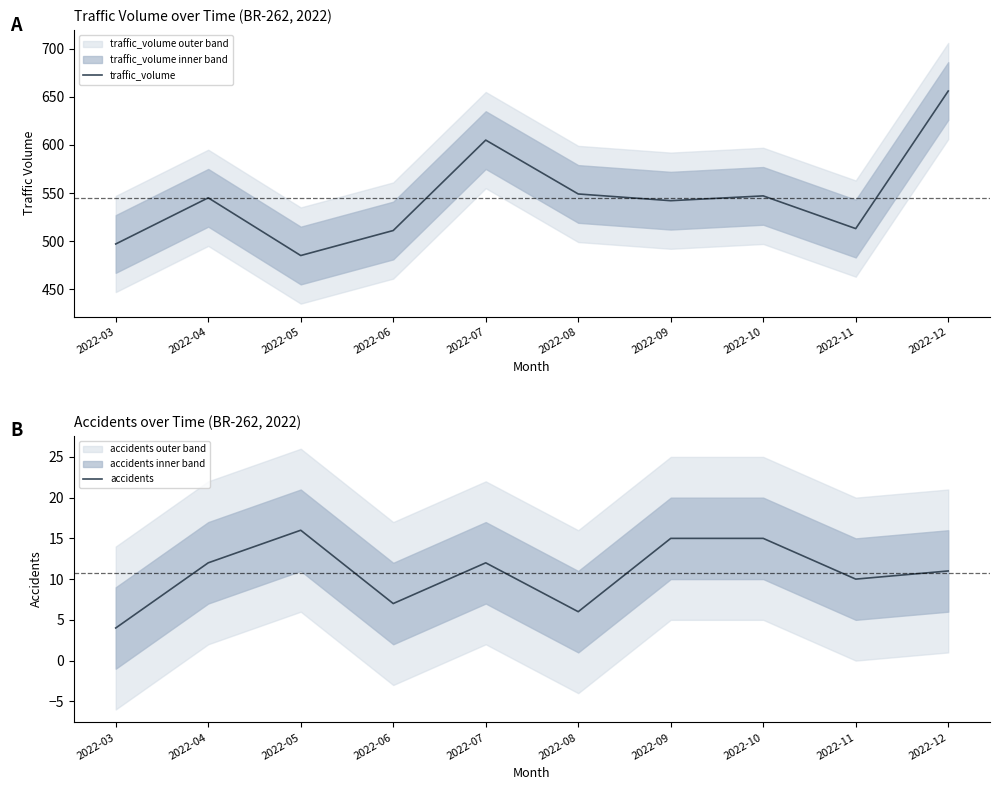

What is the sum of all accidents values?

108